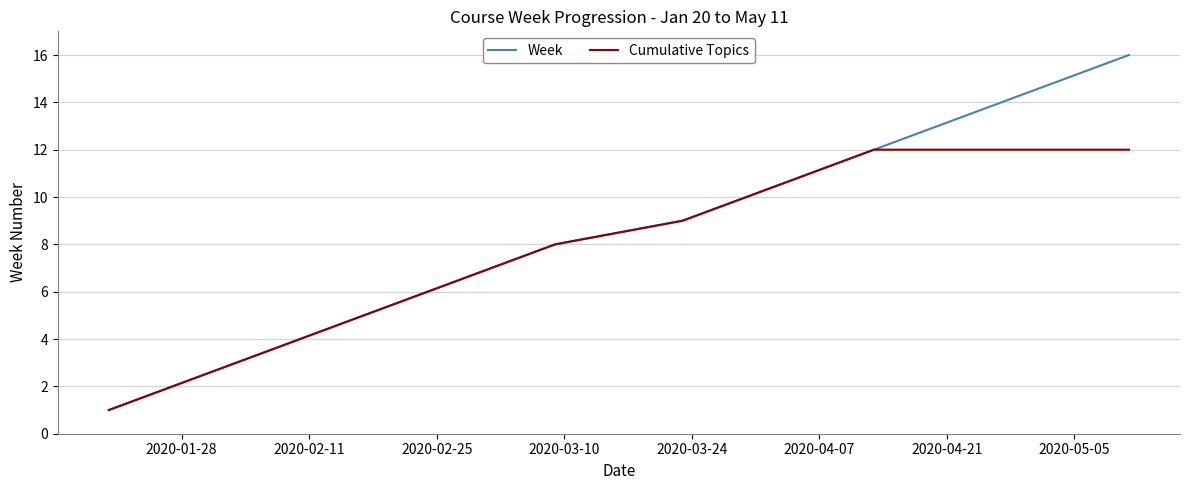

Reading right to left, list all the values displayed in this chart.

Week: 16	15	14	13	12	11	10	9	8	7	6	5	4	3	2	1
Cumulative Topics: 12	12	12	12	12	11	10	9	8	7	6	5	4	3	2	1